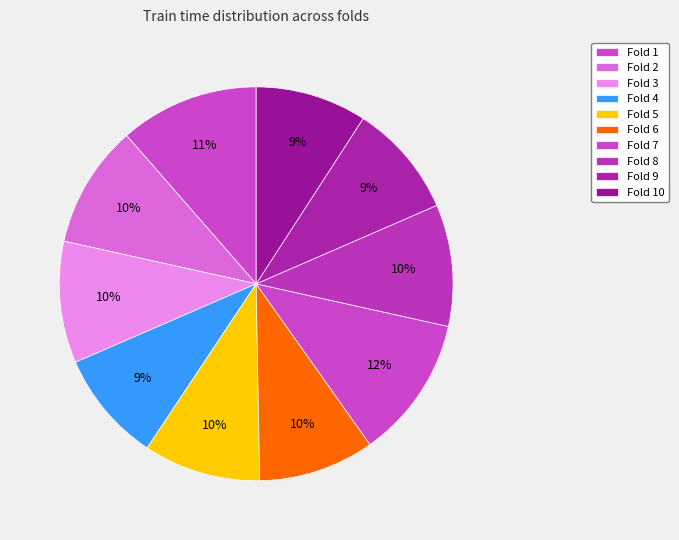

Rank the categories by value from highest to lowest.

Fold 7, Fold 1, Fold 2, Fold 8, Fold 3, Fold 5, Fold 6, Fold 9, Fold 10, Fold 4